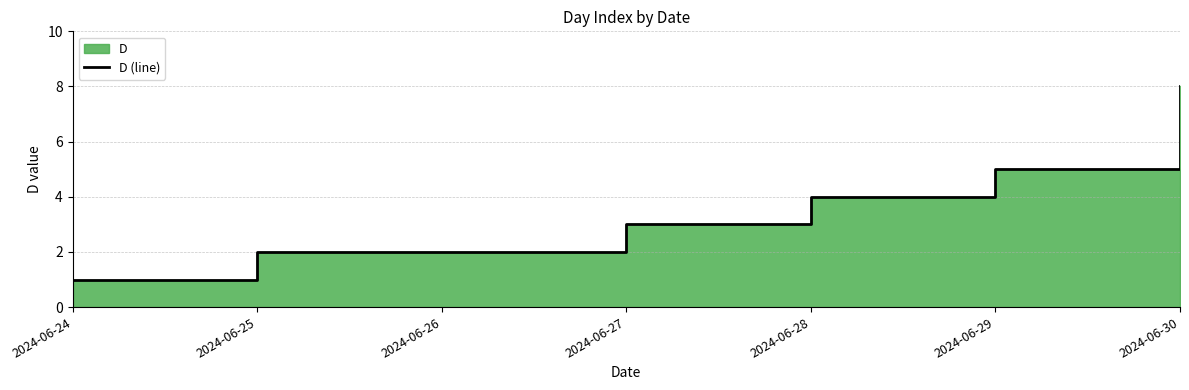

Count the values in the range 2 to 5.

5